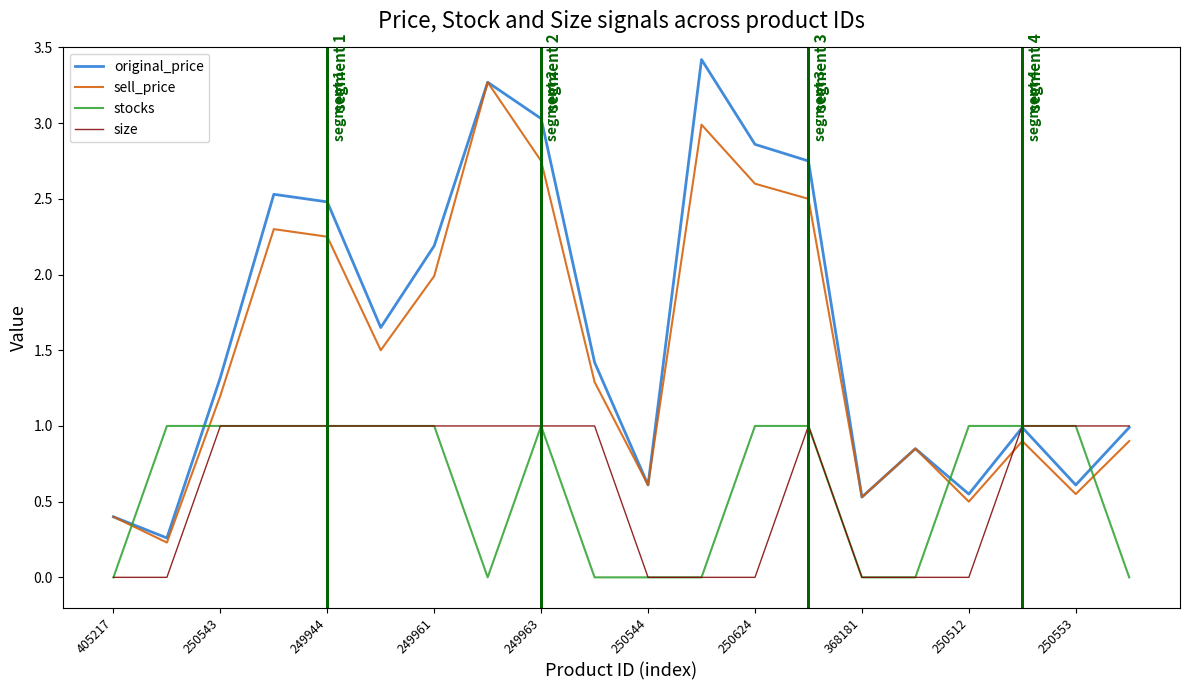

True or false: sell_price and size intersect in this chart.

True